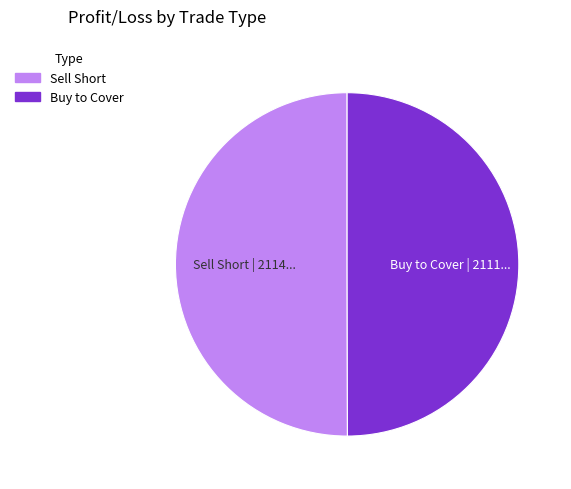

Approximately how many times larger is the value at Buy to Cover compared to Sell Short?

1.0